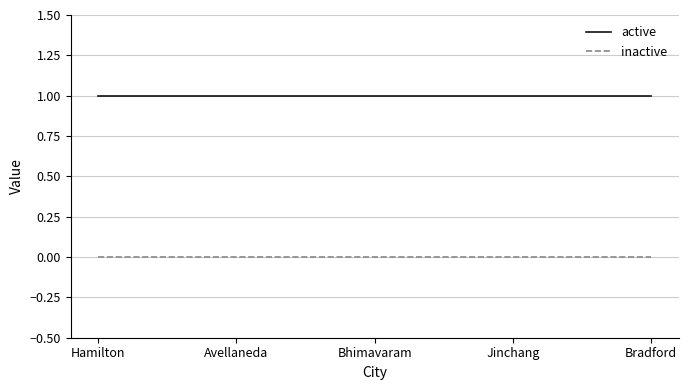

Is the value of inactive at Bhimavaram greater than the value of active at Hamilton?

No